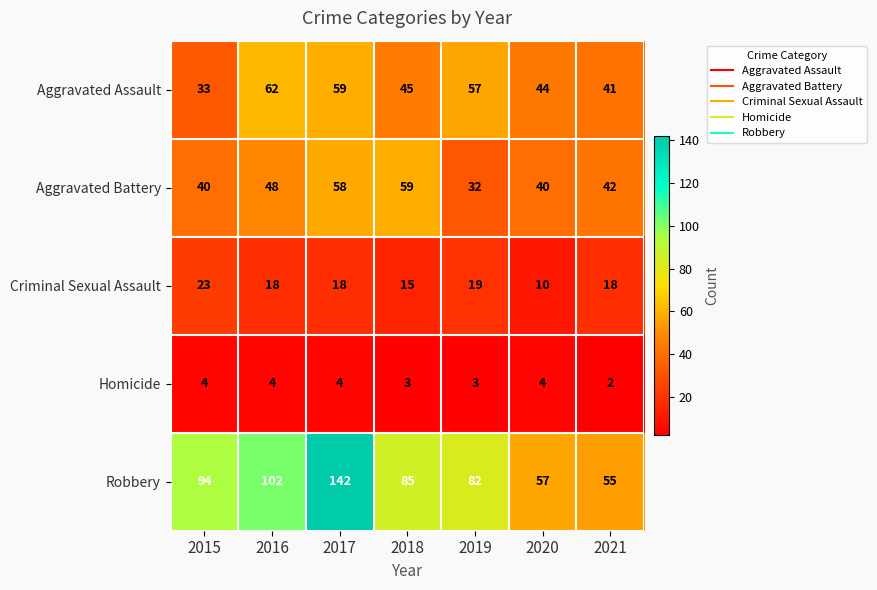

How many categories are shown in the chart?

7